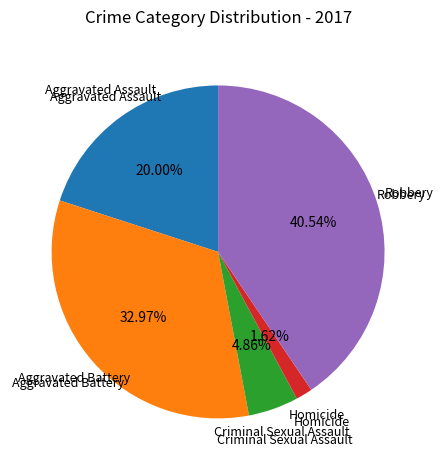

Does any single category account for the majority?

No